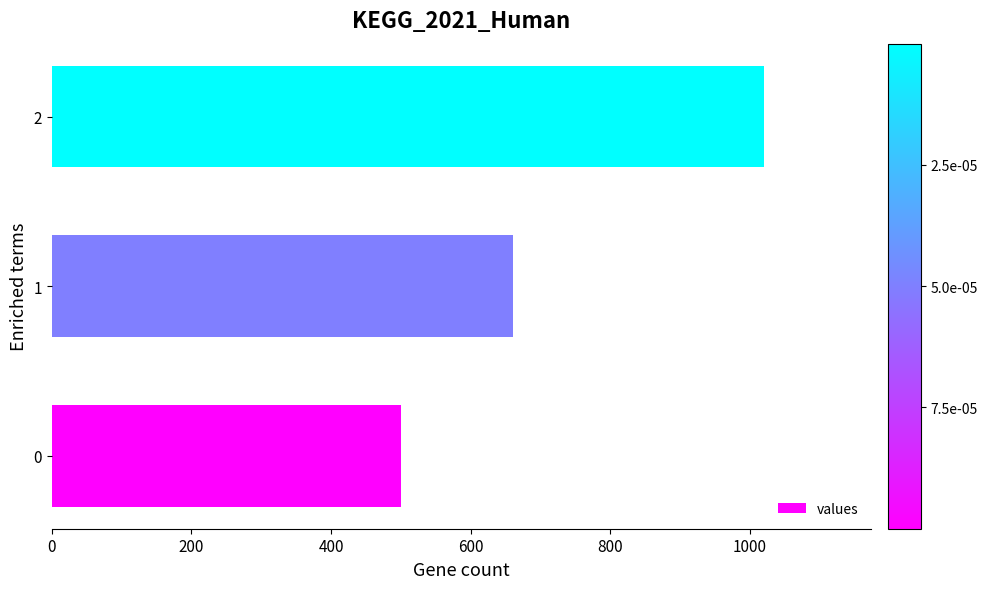

List the labels in order of value, largest first.

2, 1, 0